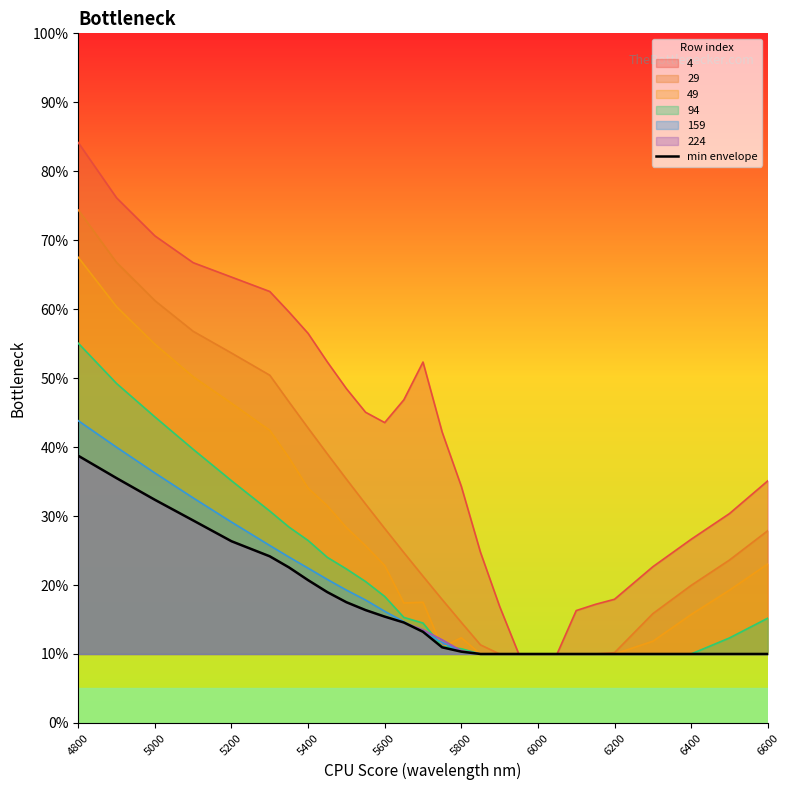

How many data points does each series have?

28